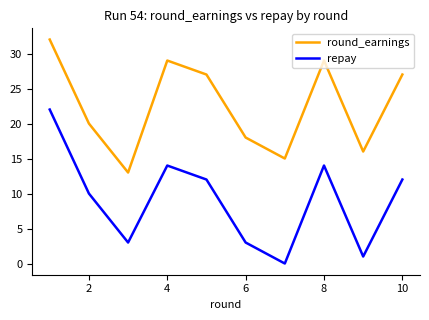

Rank the series by their average value, from highest to lowest.

round_earnings, repay